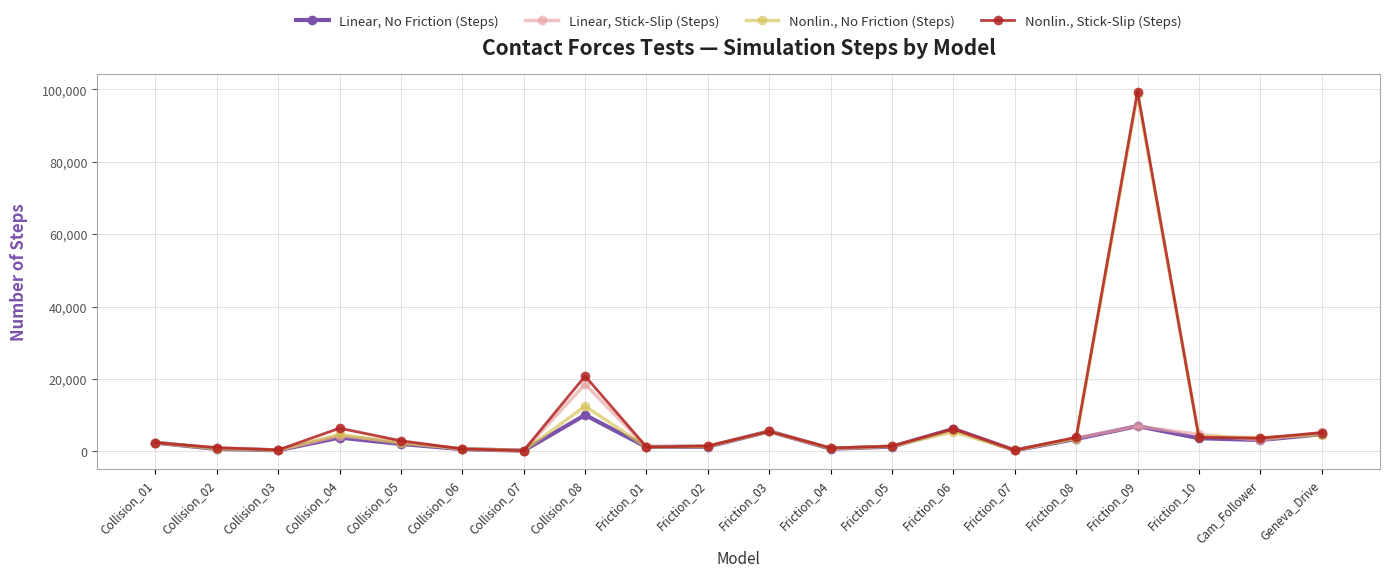

The value of Nonlin., No Friction (Steps) at Friction_09 is 153157. True or false?

False